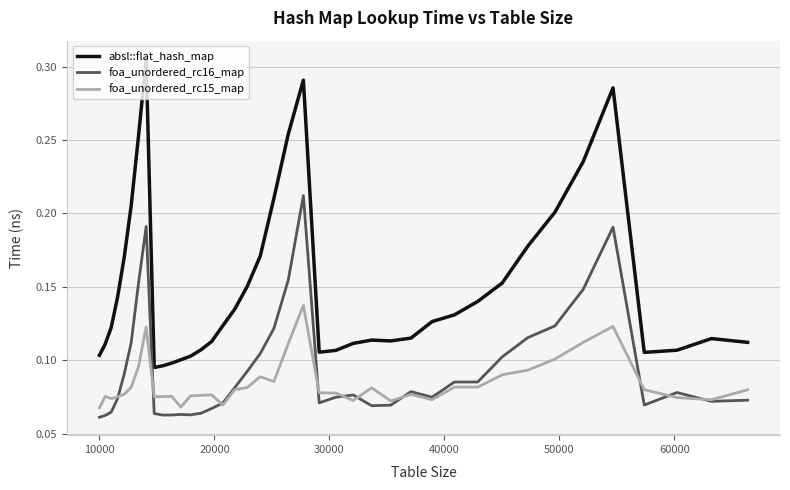

True or false: absl::flat_hash_map and foa_unordered_rc15_map cross at least once.

False